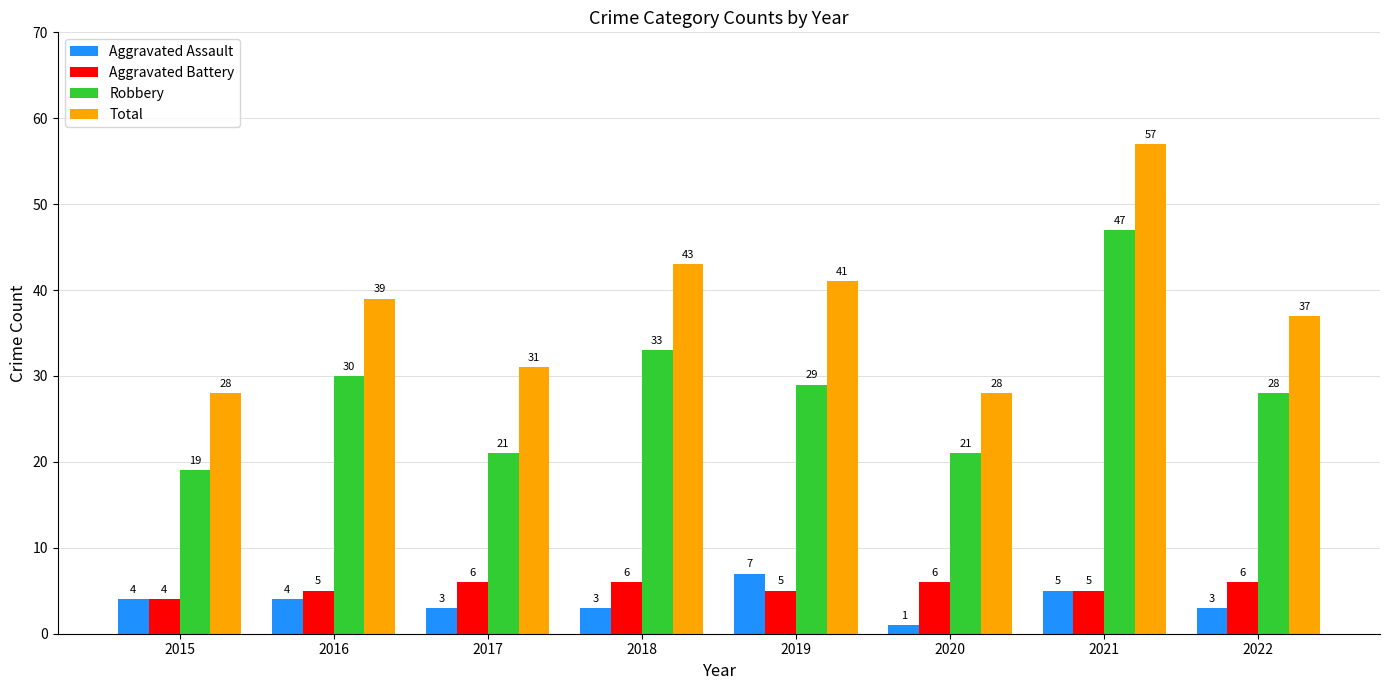

What is the smallest value displayed?

1